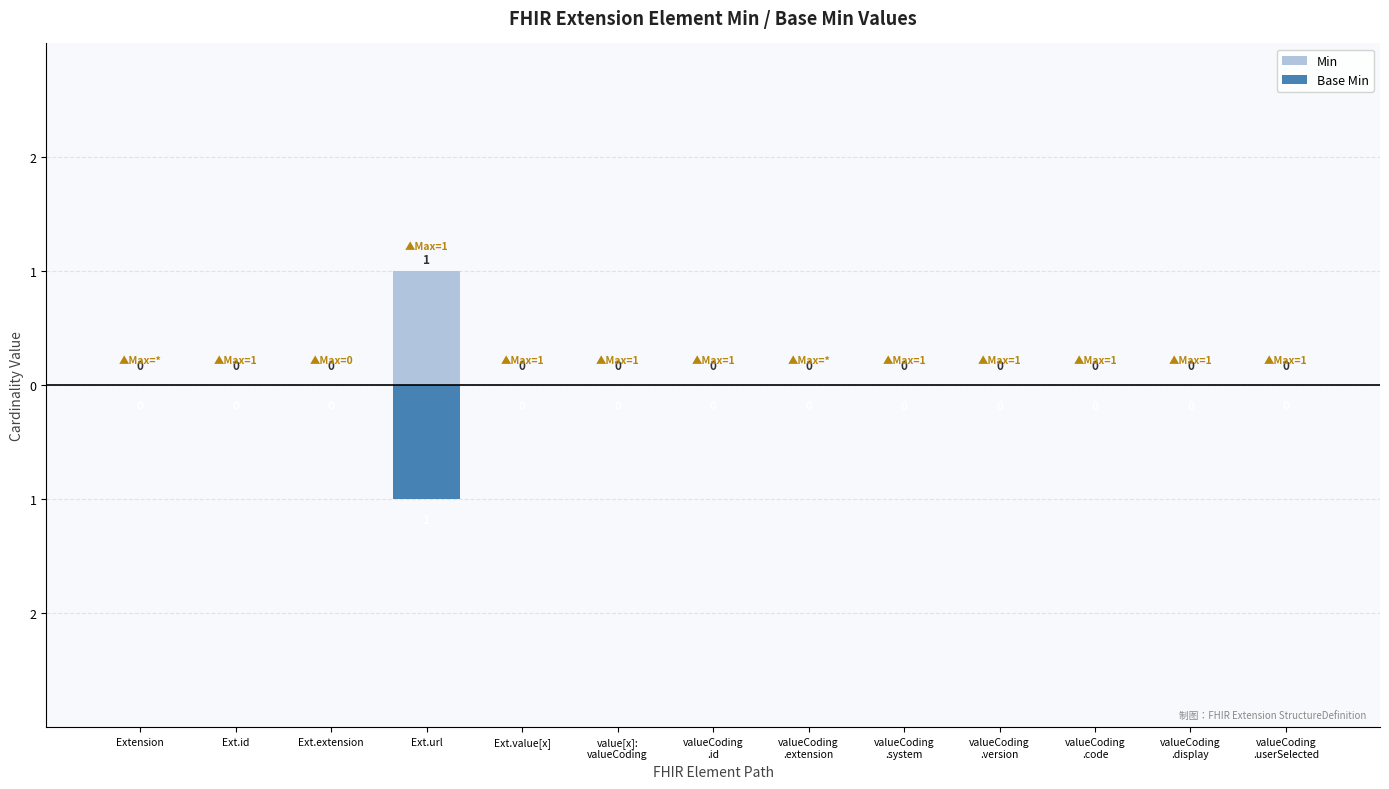

What is the label of the 3rd bar from the left?

Ext.extension